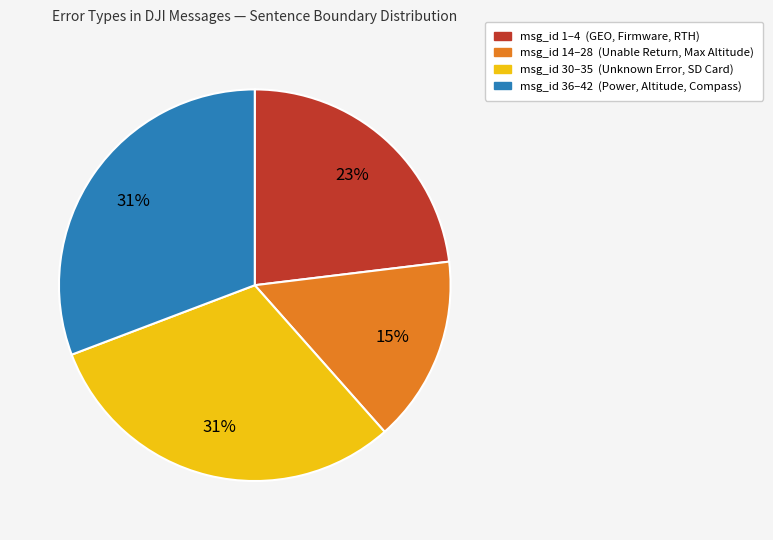

True or false: msg_id 14–28 (Unable Return, Max Altitude) accounts for 15% of the total.

True